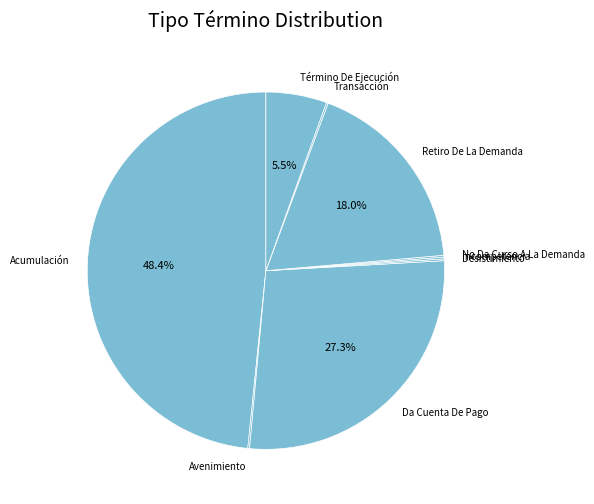

What is the largest slice in the pie chart?

Acumulación